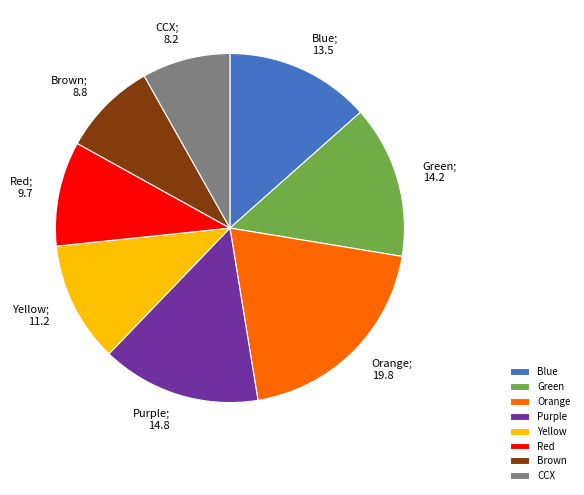

What is the ratio of the value at Yellow to the value at Orange?

0.6